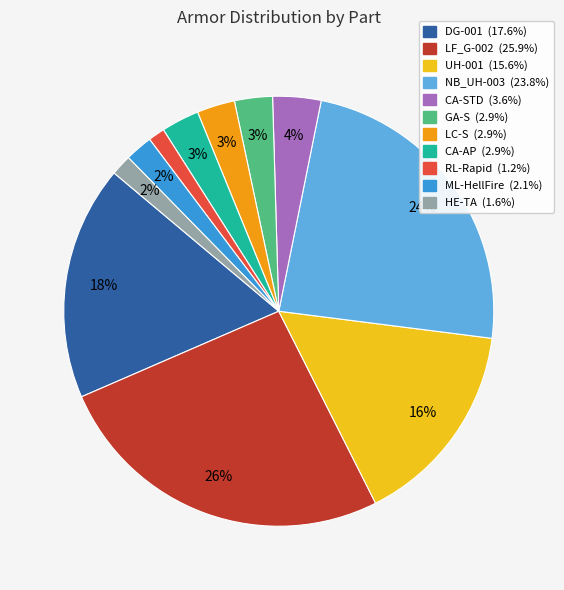

Count the number of slices in the pie.

11